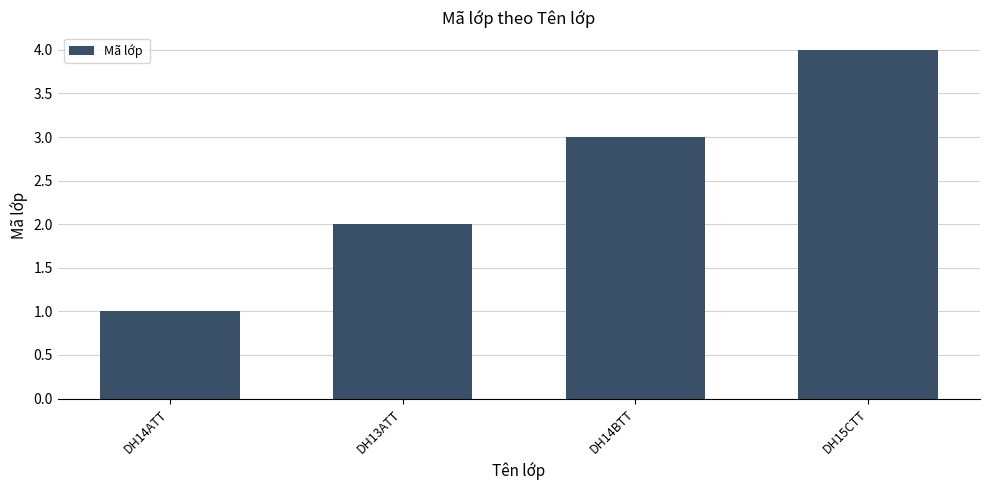

The chart shows a value of 2 at DH13ATT. True or false?

True